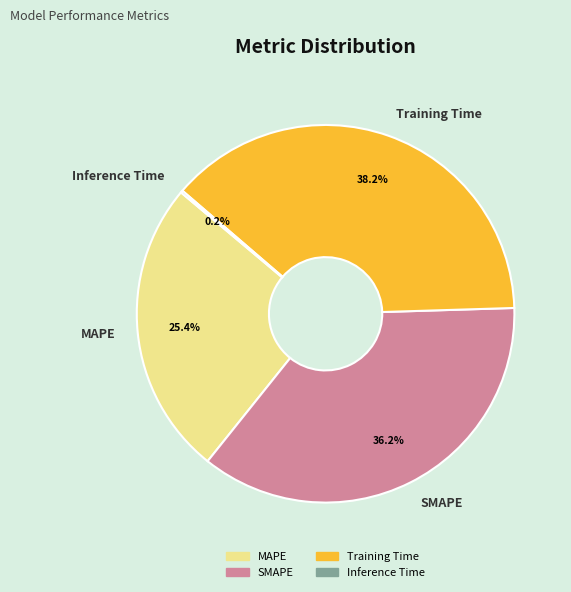

The SMAPE slice represents 36% of the pie. True or false?

True